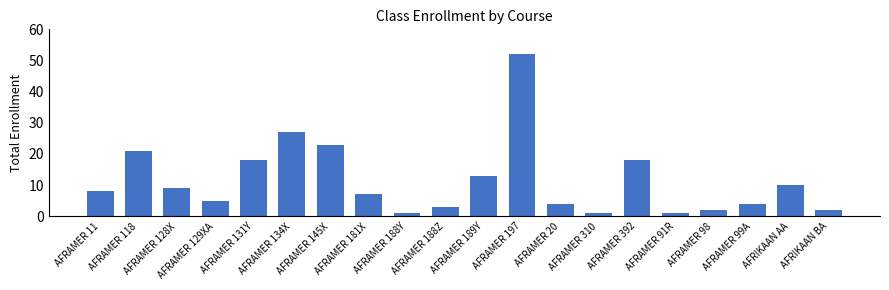

True or false: the data shows 2 at AFRIKAAN BA.

True